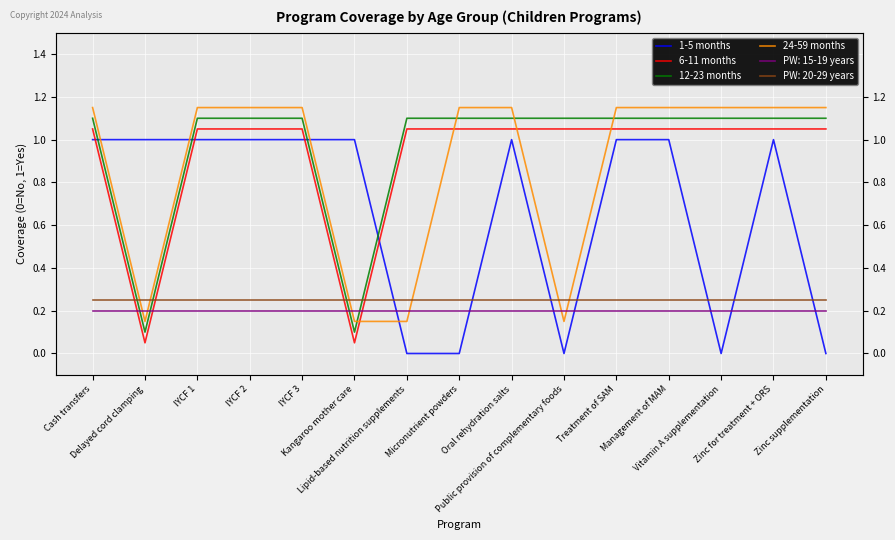

What is the label of the 4th point from the right?

Management of MAM